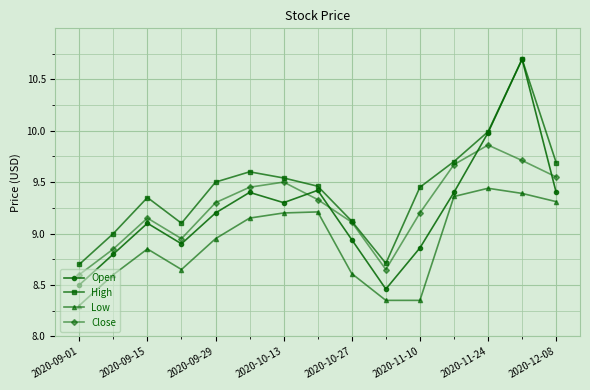

Does the chart have visible grid lines?

Yes